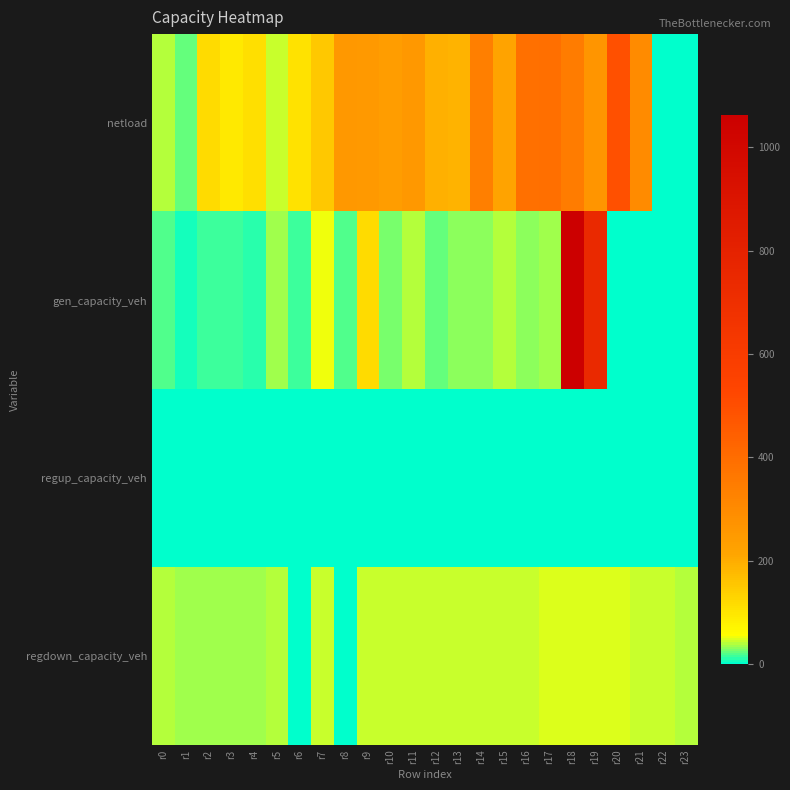

Which series has the largest total across all categories?

netload